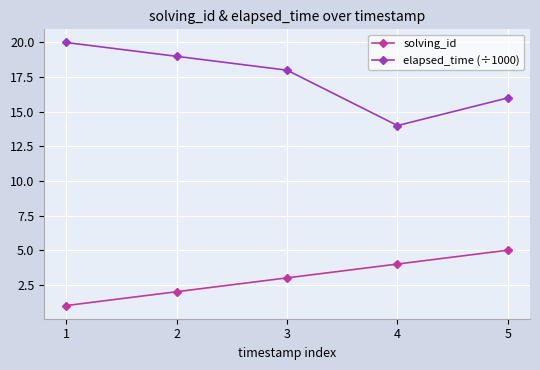

Is this an area chart (filled region under the line)?

No